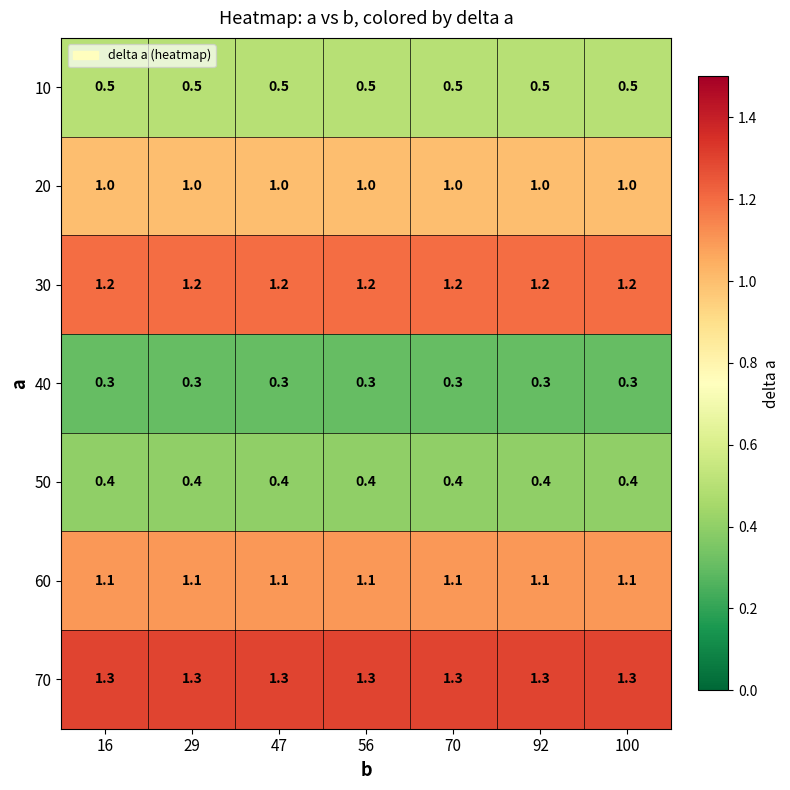

Rank the series by their maximum value, from lowest to highest.

40, 50, 10, 20, 60, 30, 70